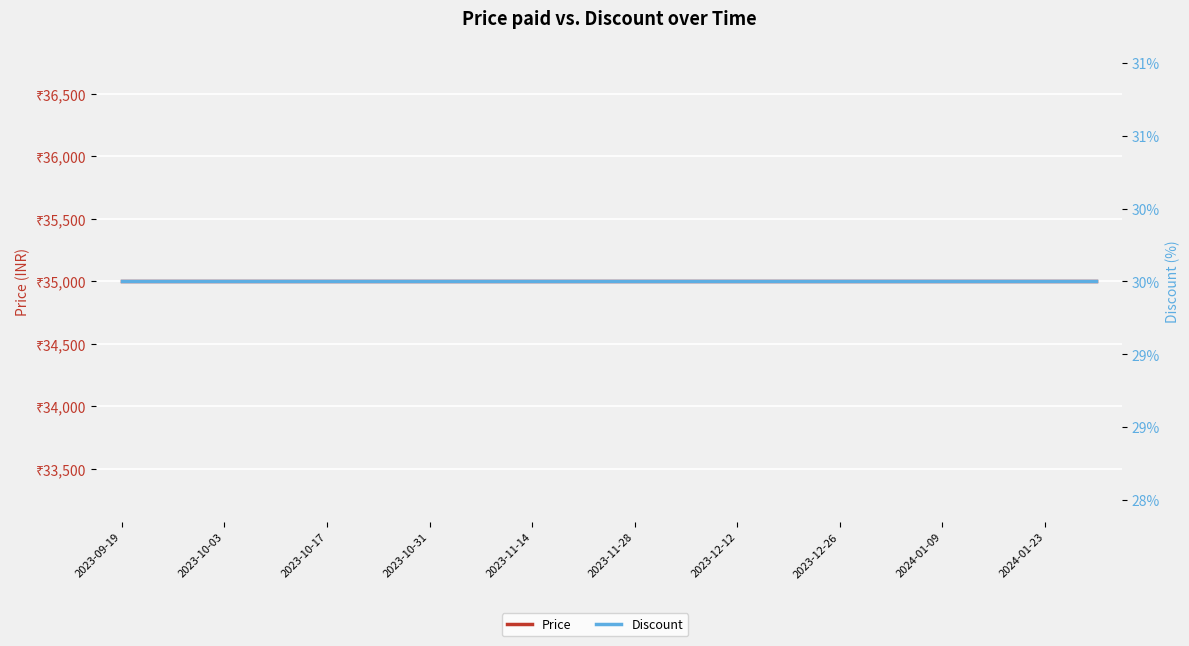

What is the total value across all series at 2024-01-23?

35030